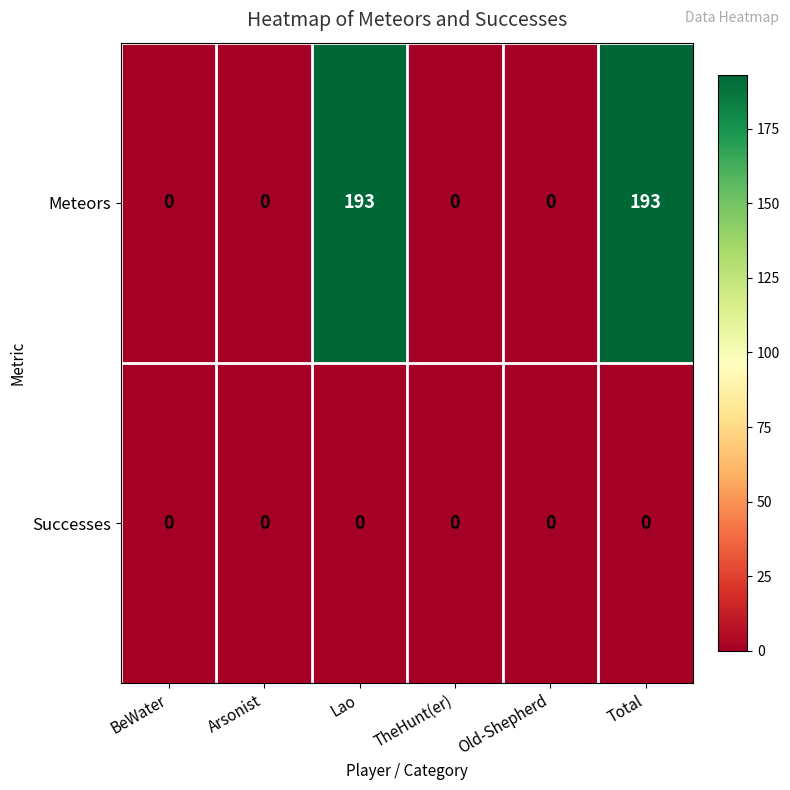

How many data points does each series have?

6